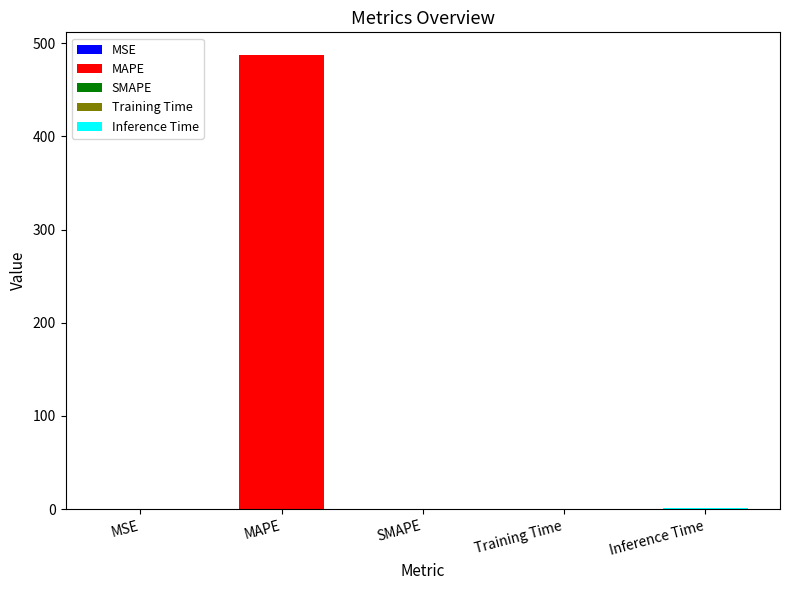

Between Training Time and SMAPE, which is larger?

Training Time